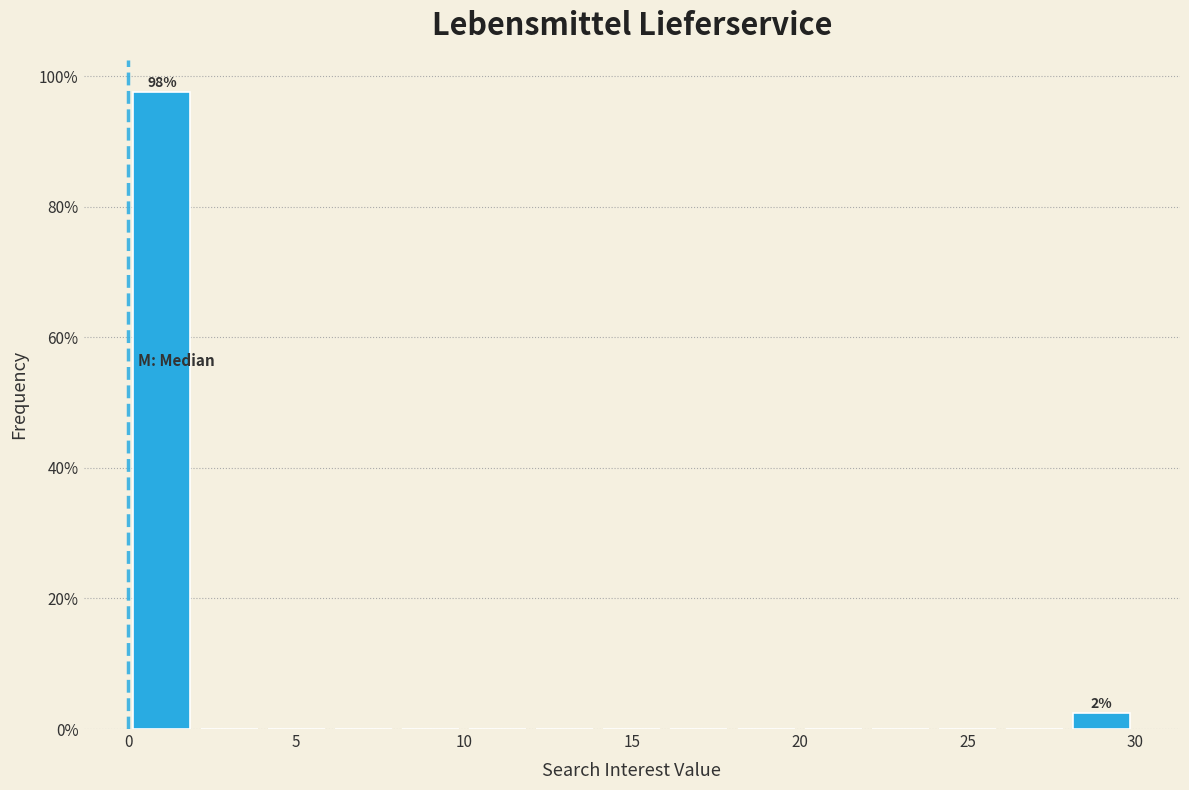

Over which range of the x-axis is the bar tallest?

0 to 2